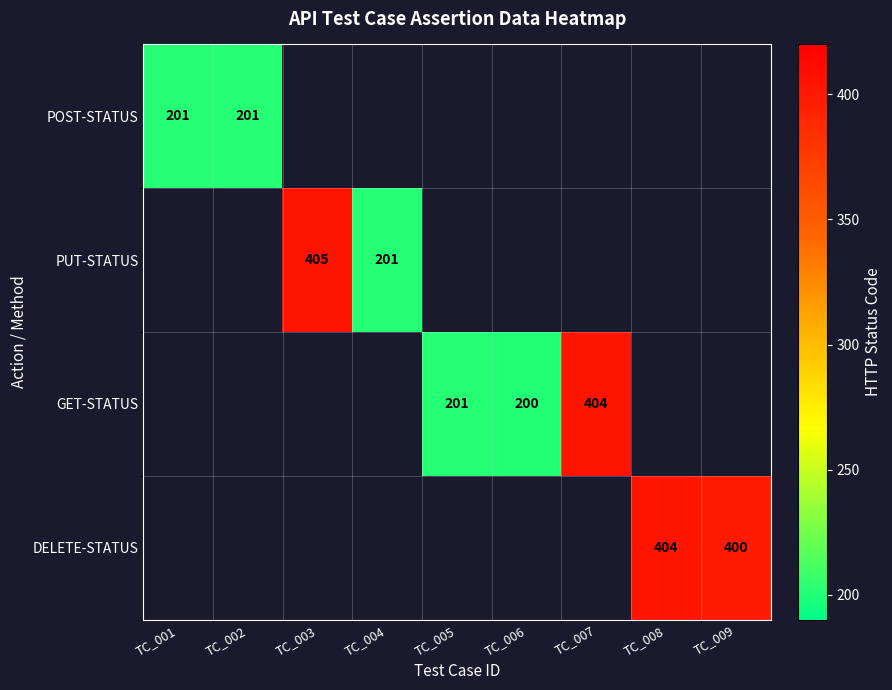

Is the value of GET-STATUS at TC_008 greater than the value of DELETE-STATUS at TC_004?

No